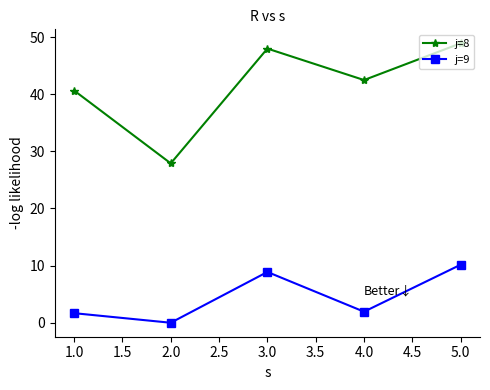

True or false: j=8 and j=9 cross at least once.

False